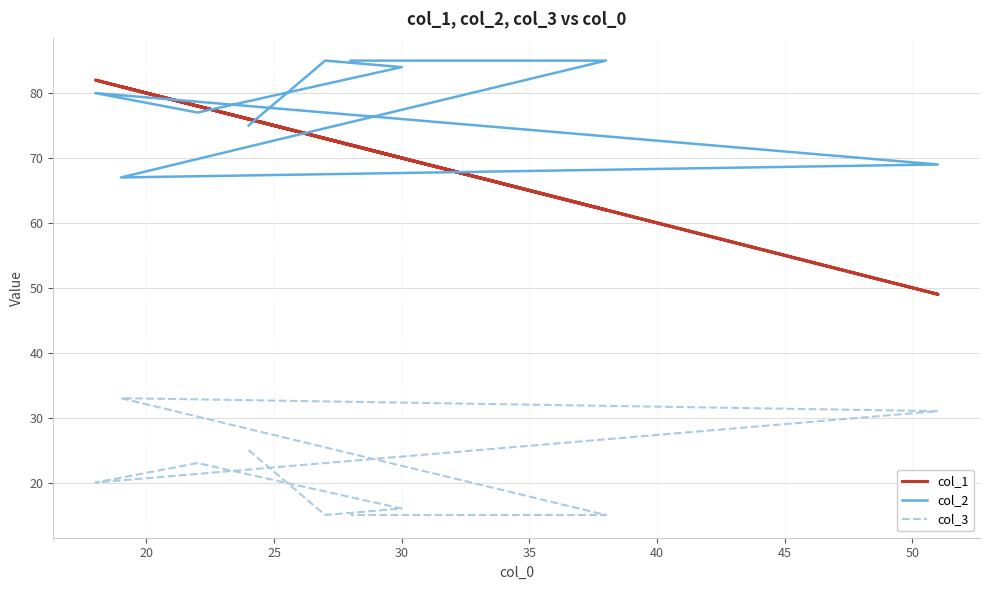

The value of col_3 at 40 is 55. True or false?

False